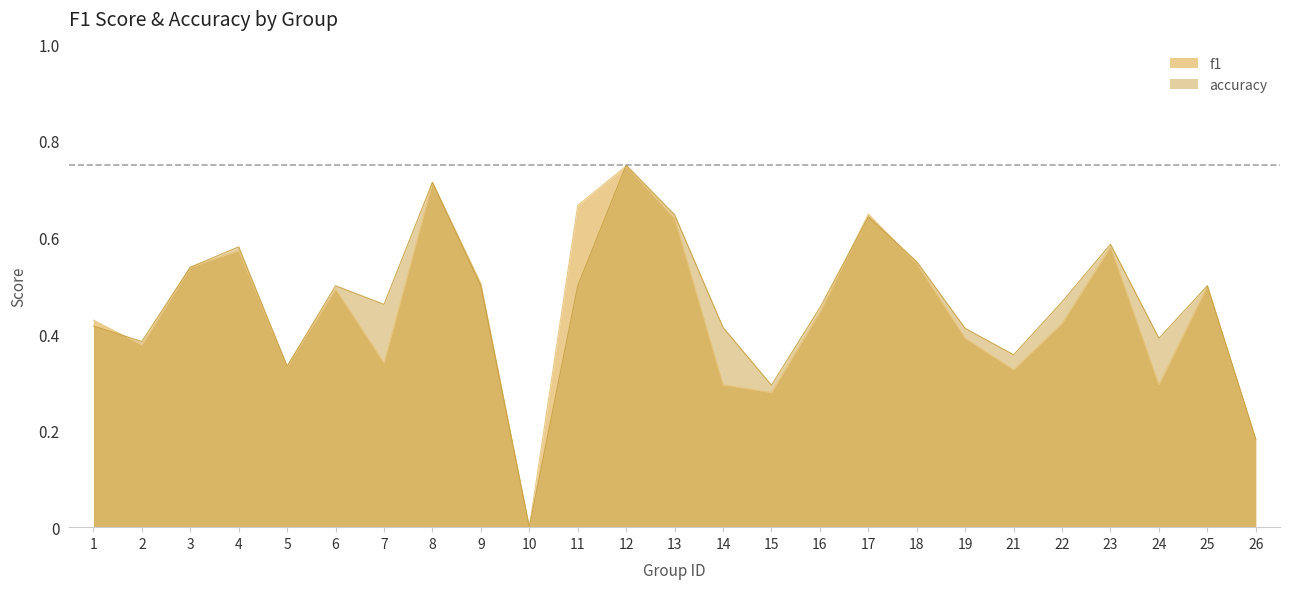

Which category has the highest value across all series?

12